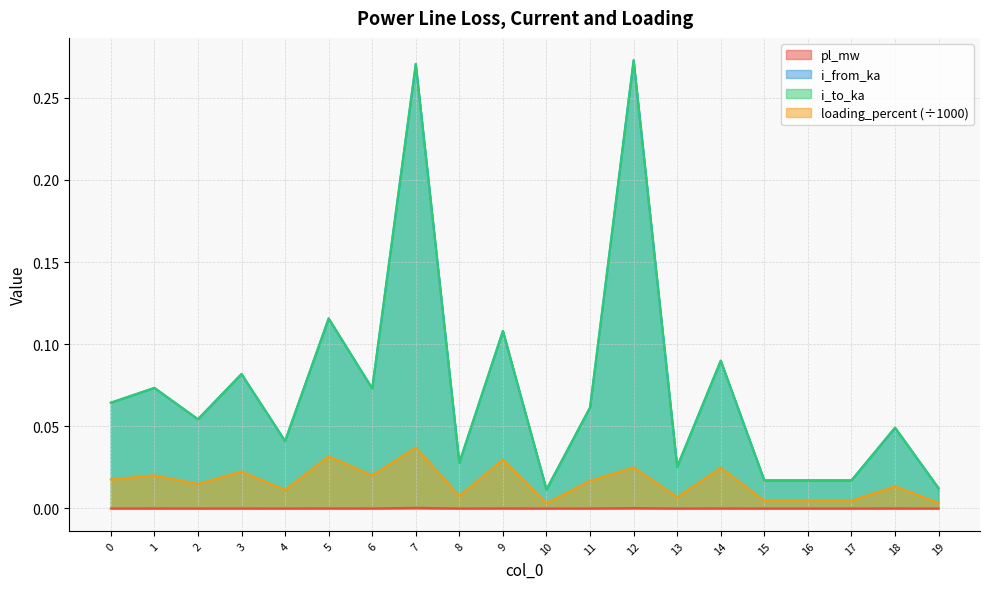

Is the value of i_to_ka at 15 greater than the value of loading_percent at 4?

Yes